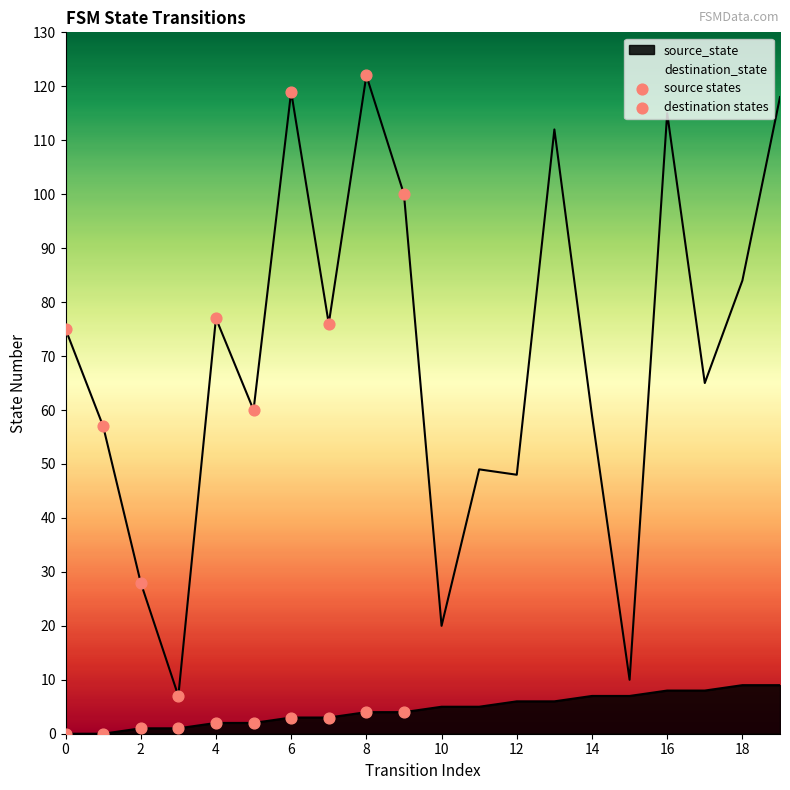

Which series has the widest spread of Y values?

destination states